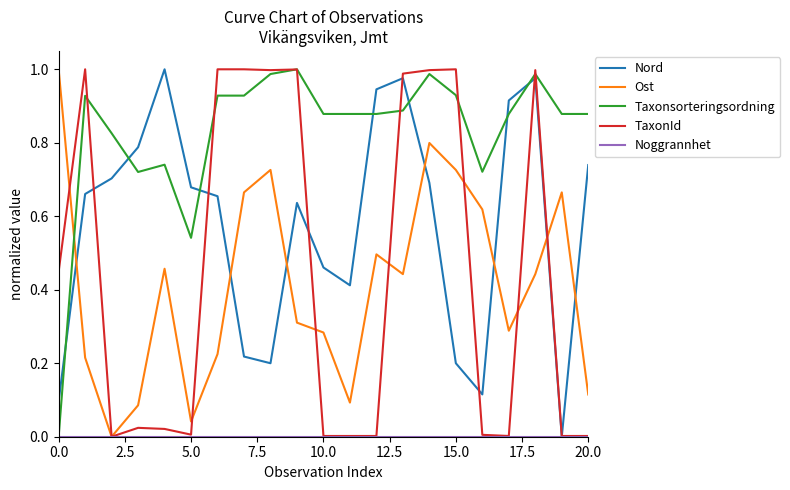

How many times do Nord and Taxonsorteringsordning cross each other?

7